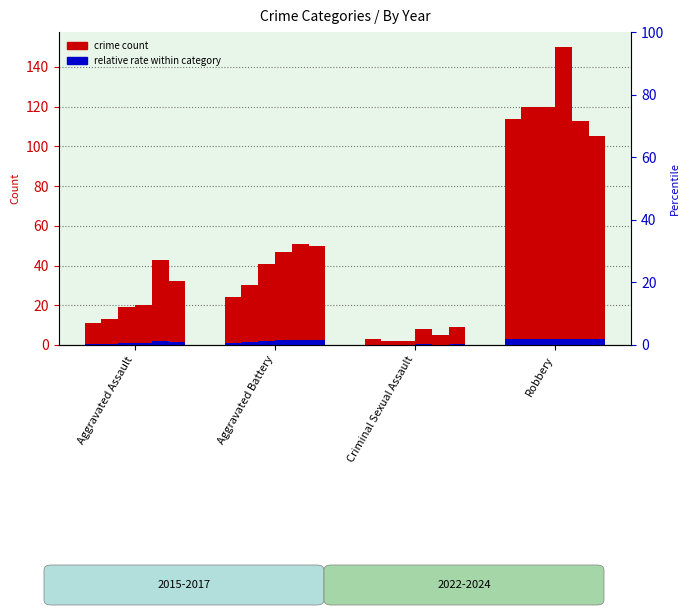

List the series in order of their peak value, lowest first.

2024, 2023, 2015, 2016, 2017, 2022